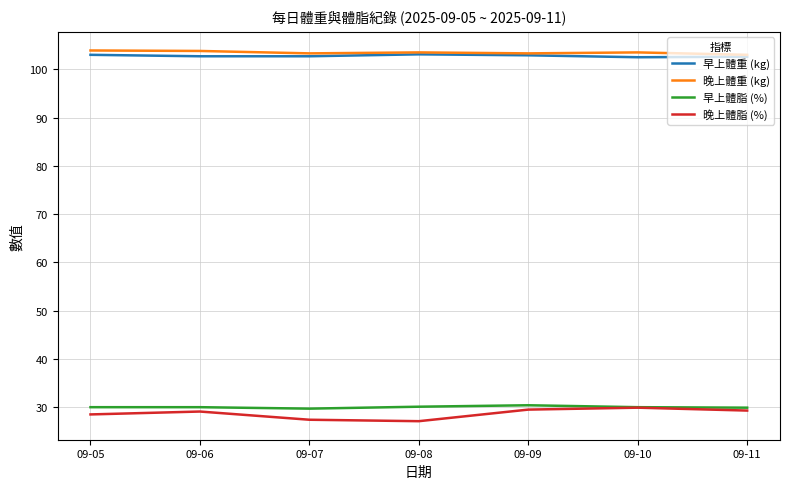

True or false: 晚上體脂 (%) and 早上體重 (kg) cross at least once.

False